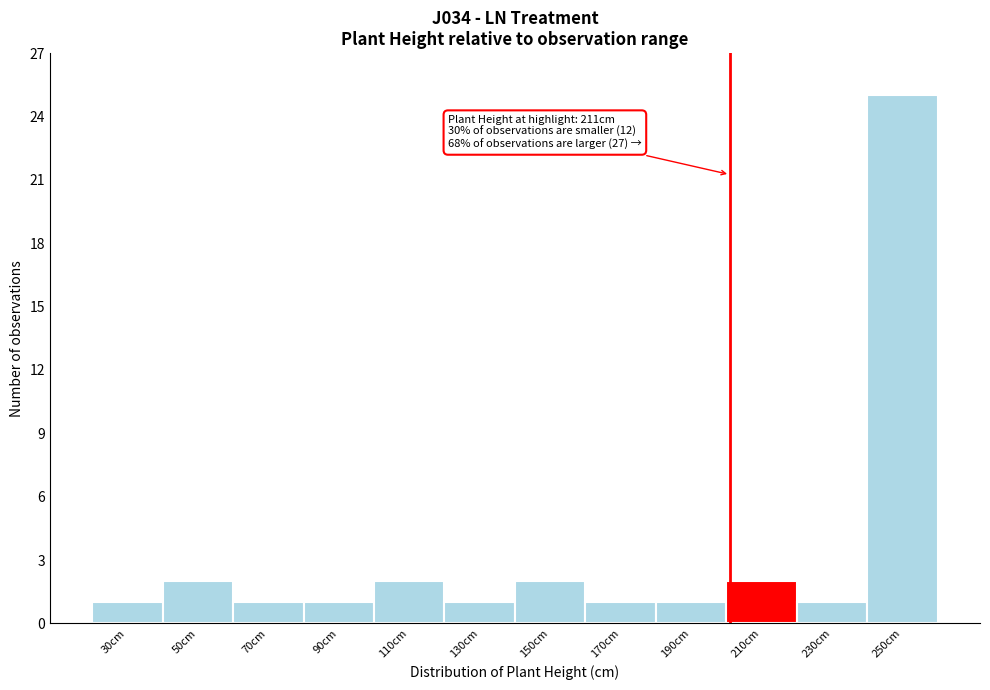

Reading right to left, what are all the values shown in this chart?

250cm=25	230cm=1	210cm=2	190cm=1	170cm=1	150cm=2	130cm=1	110cm=2	90cm=1	70cm=1	50cm=2	30cm=1